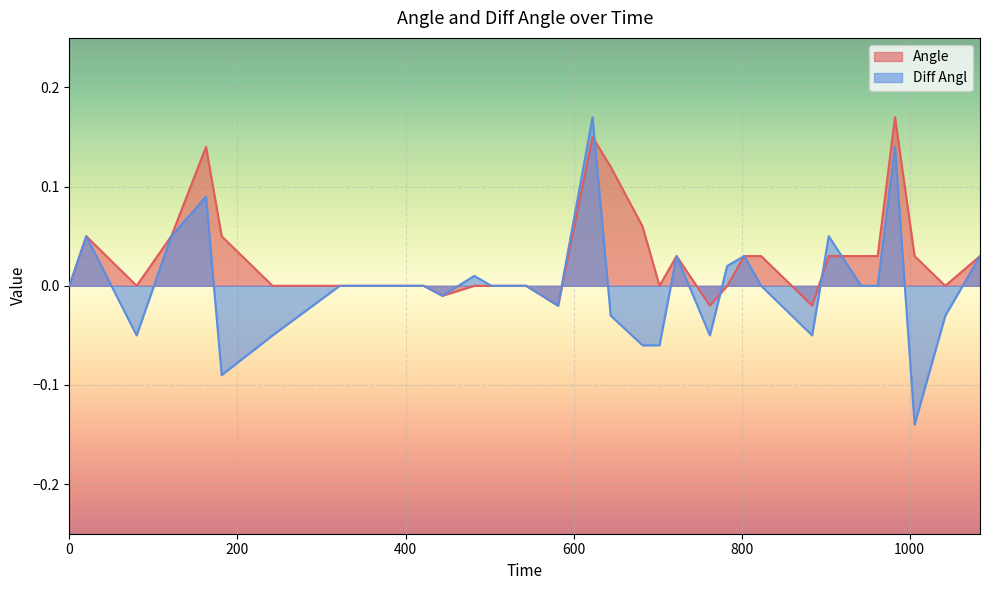

How many data points in Angle are above 0?

16